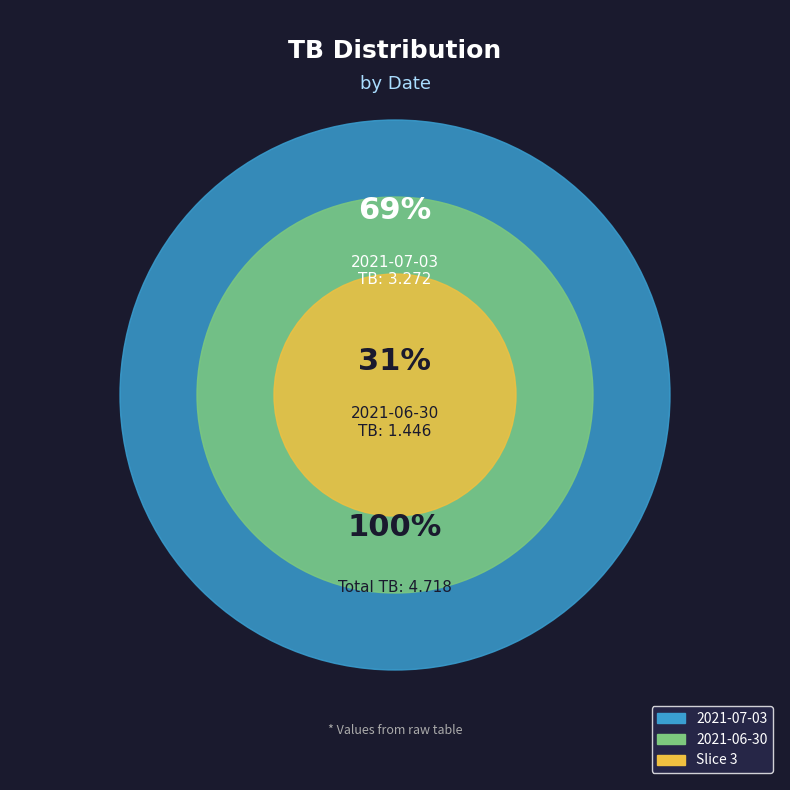

Which slice represents more than half of the pie?

2021-07-03